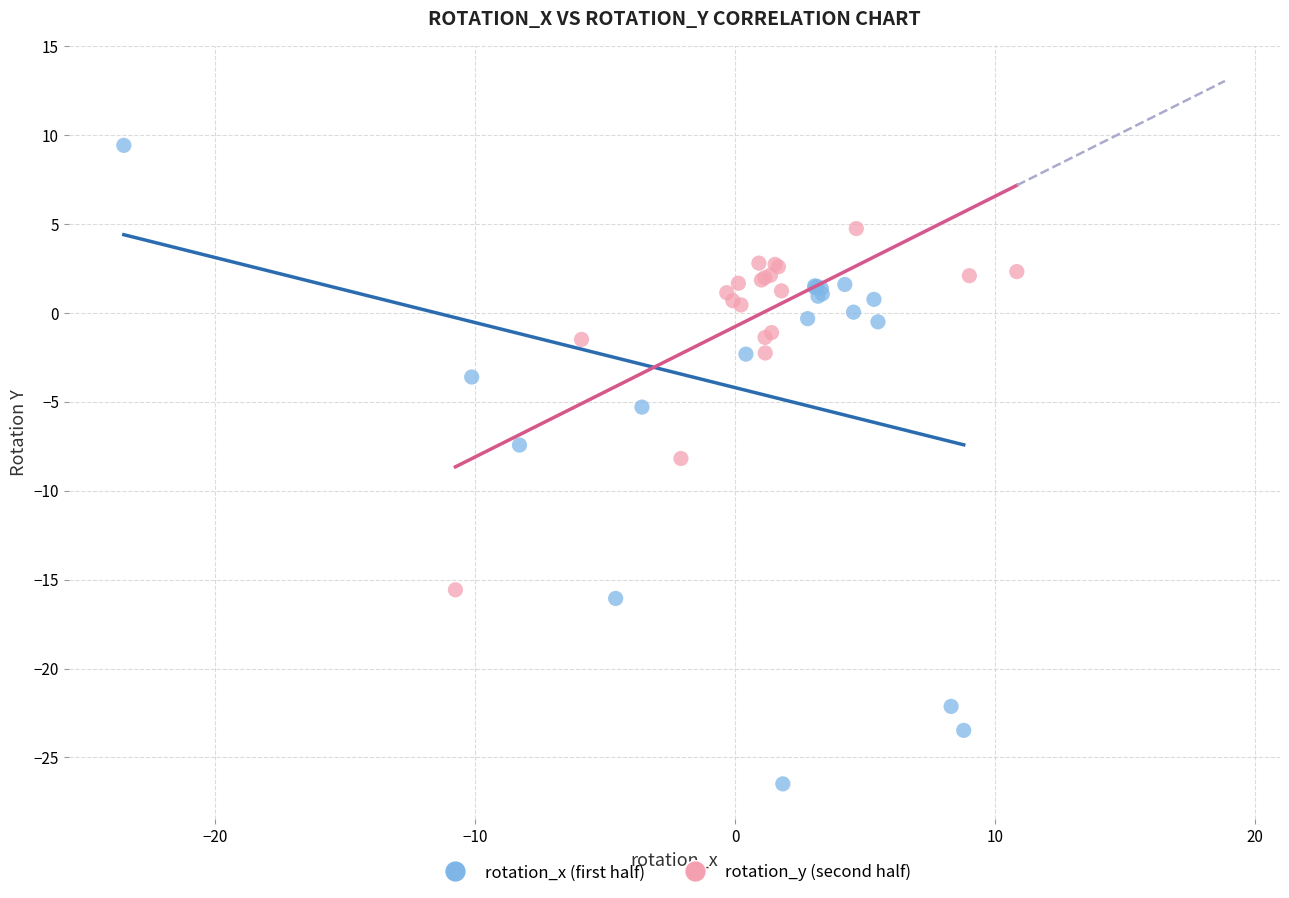

Which series contains the lowest Y value?

rotation_x (first half)